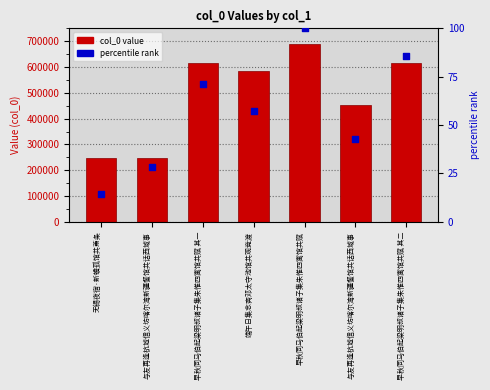

Which series reaches the minimum Y coordinate?

pct rank